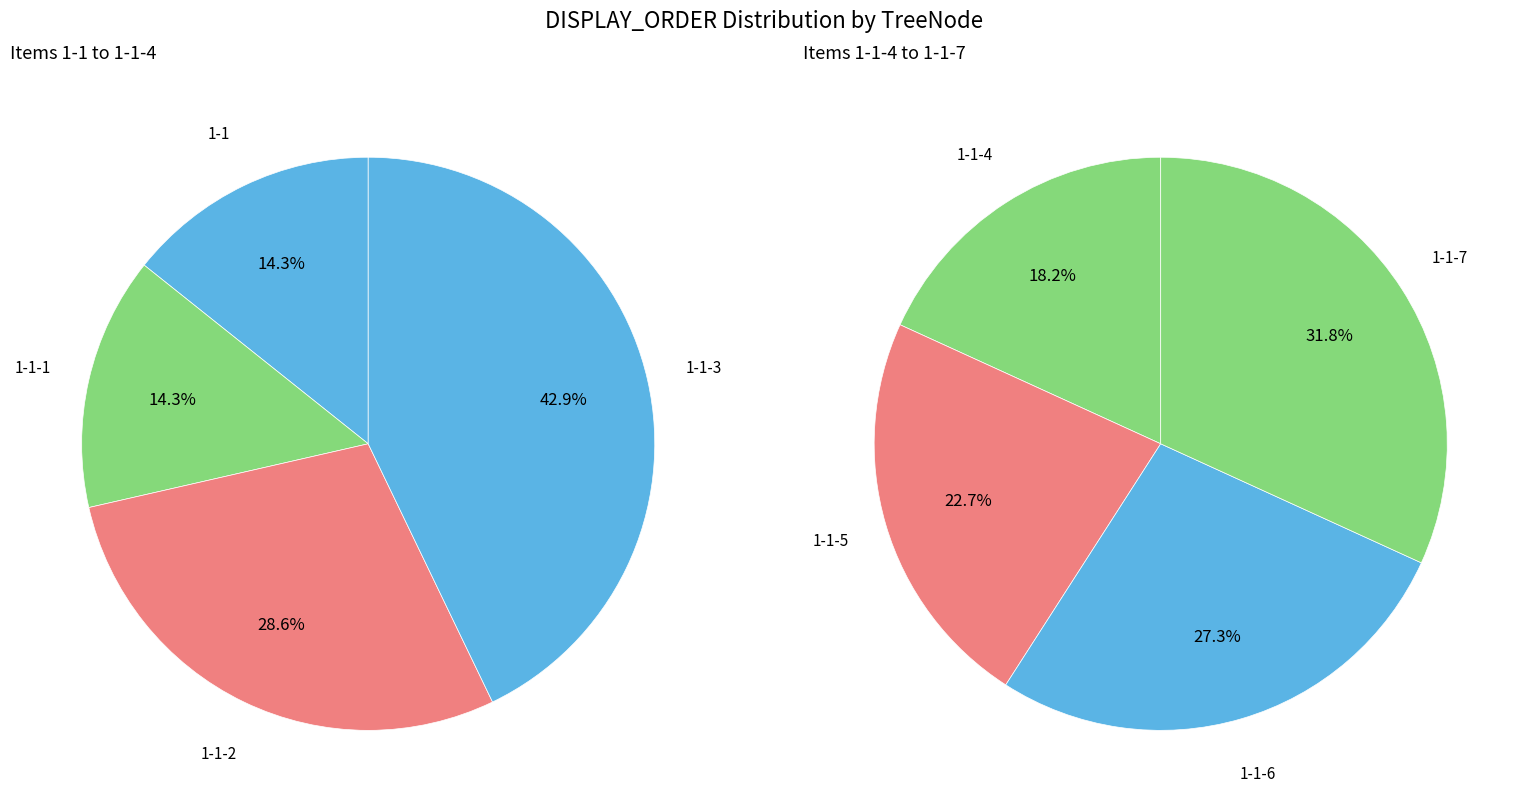

How many segments does this pie chart have?

8